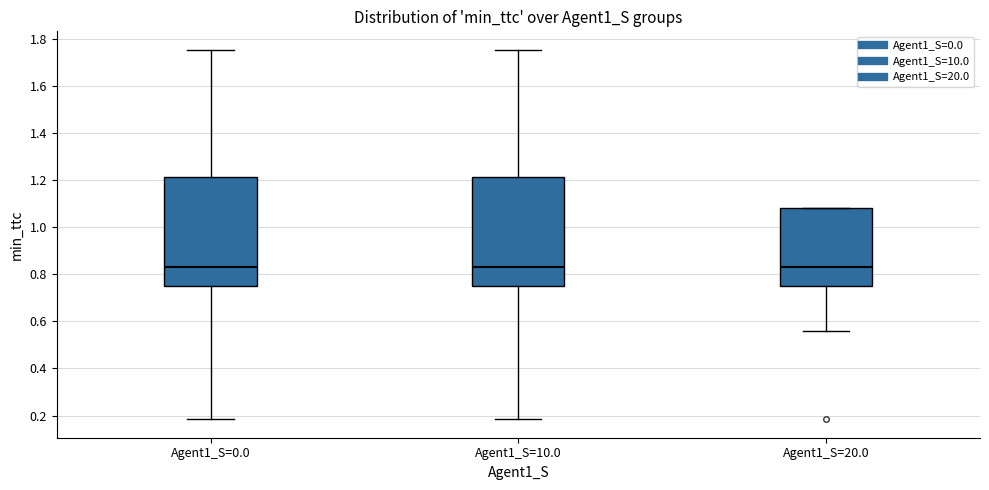

Where is the lower edge of the box for Agent1_S=0.0 on the y-axis? The values are not printed on the chart, so give them approximately, as read against the axis.

0.76